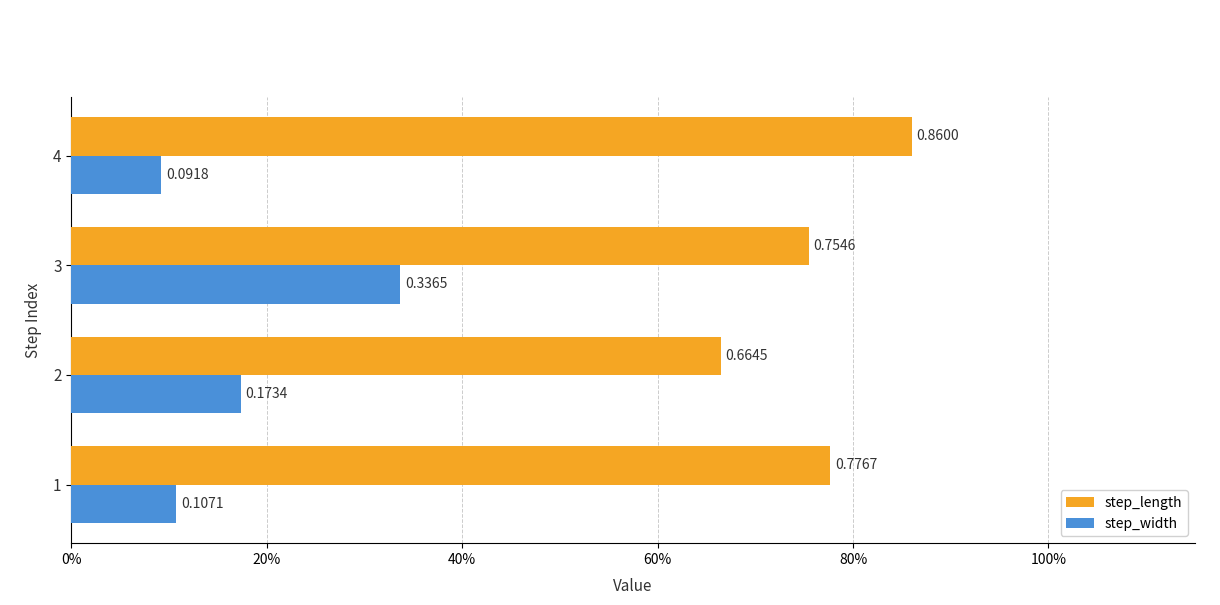

What are all the series names shown in the legend?

step_length, step_width